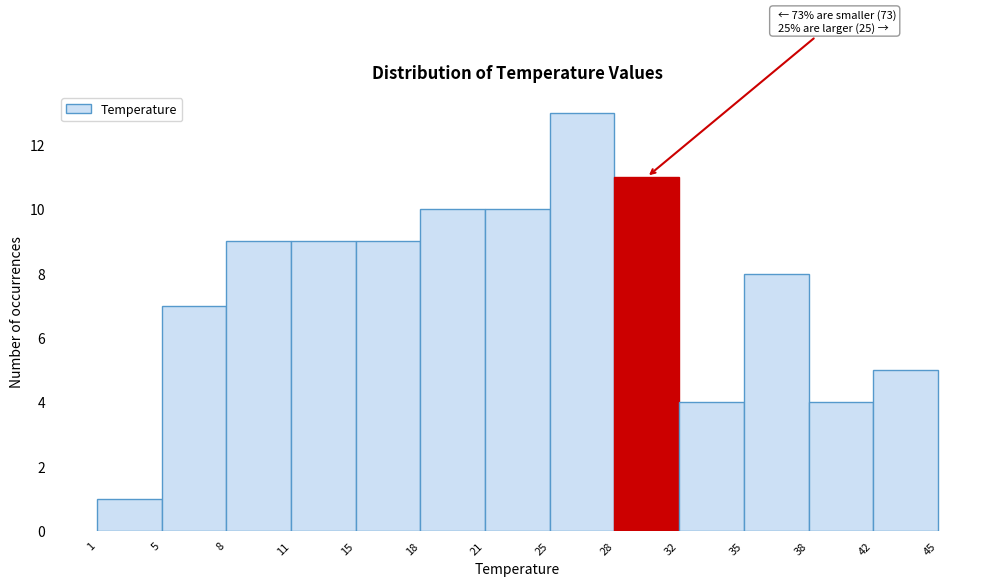

Which range on the x-axis has the tallest bar?

25 to 28